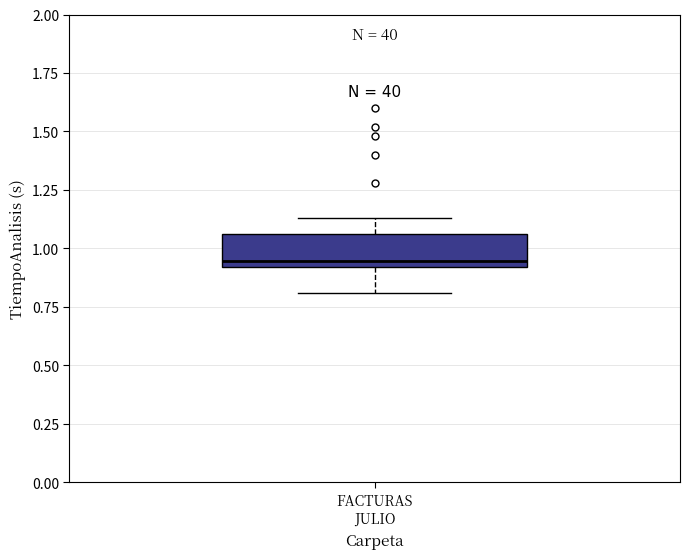

Where does the upper whisker of the box for FACTURAS JULIO end on the y-axis? The values are not printed on the chart, so give them approximately, as read against the axis.

1.15